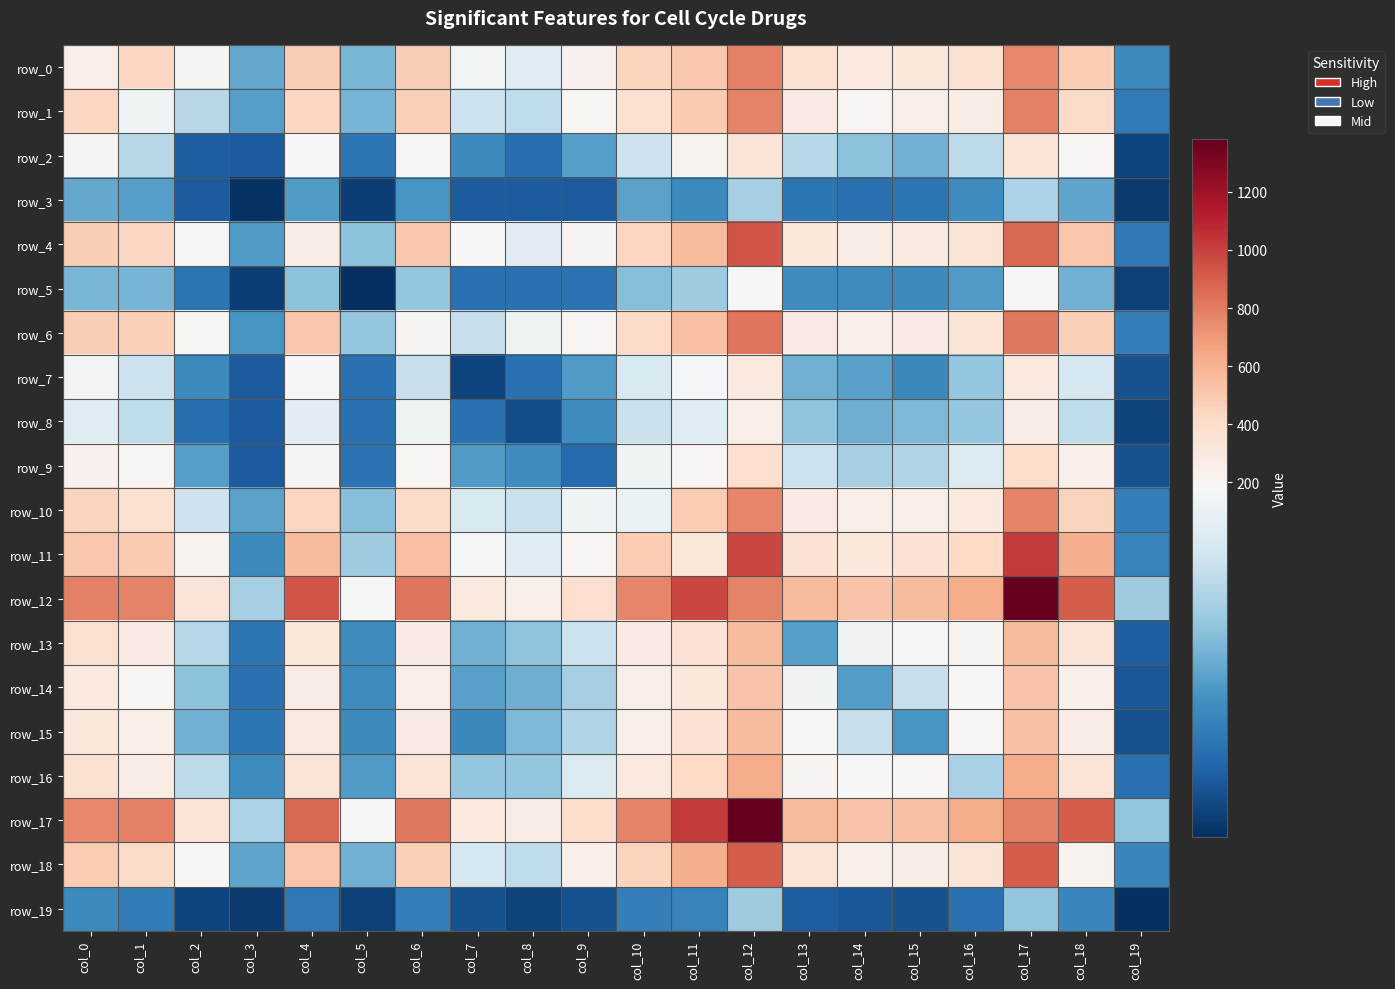

What is the difference between the maximum and minimum values in the row_5 series?

184